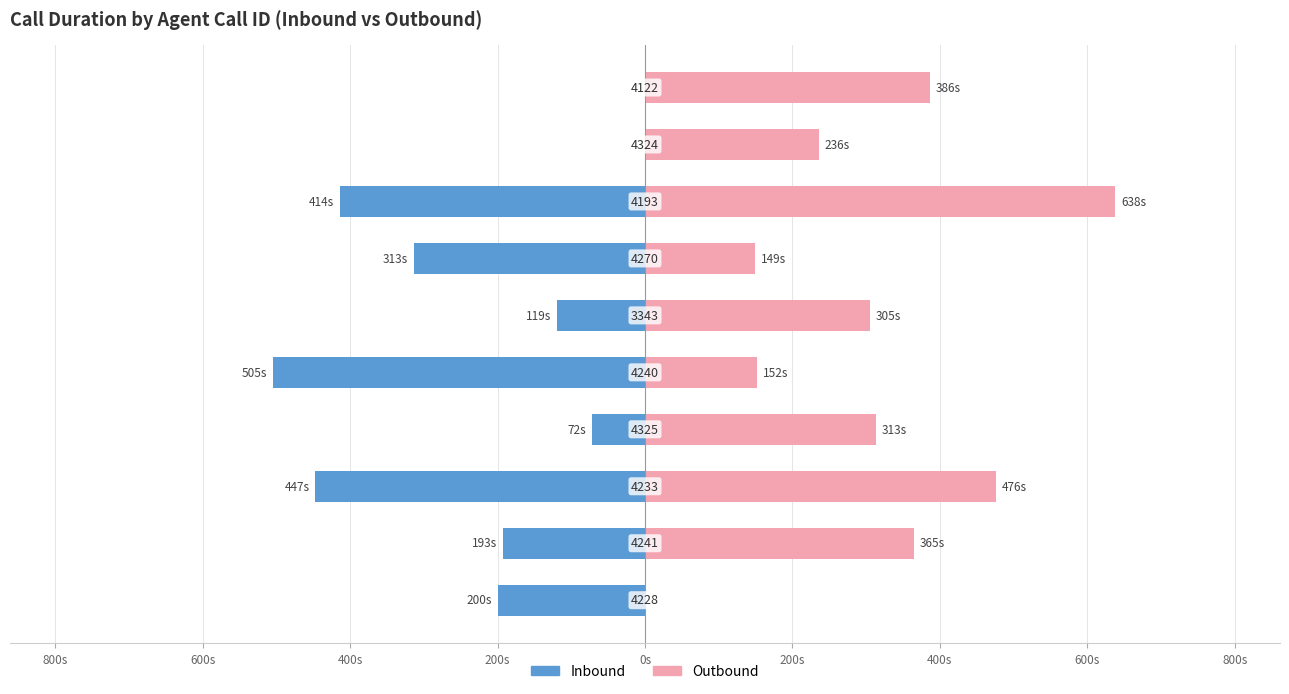

Count the number of categories in the chart.

10